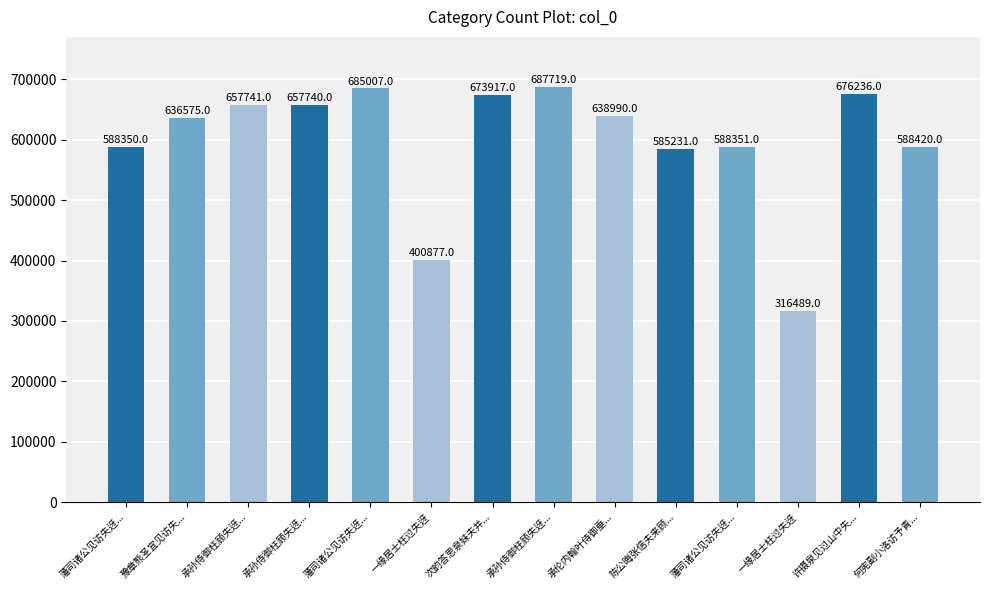

How many bars are there in total?

14